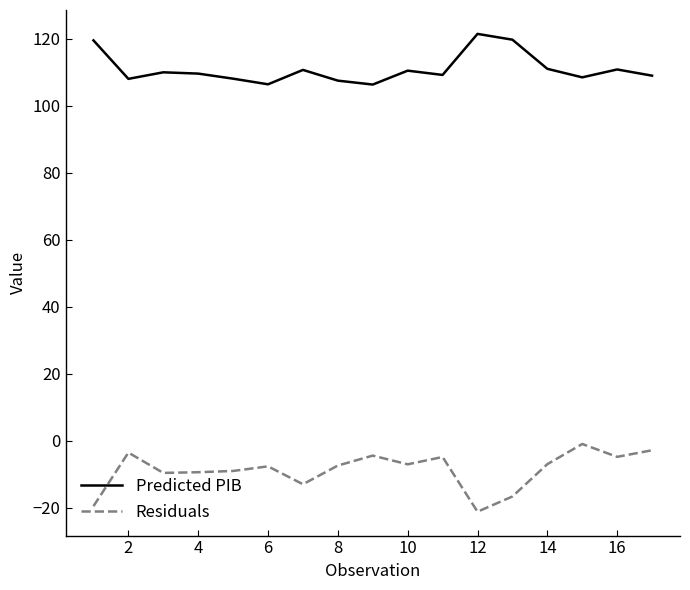

Which series has the widest spread of values?

Residuals